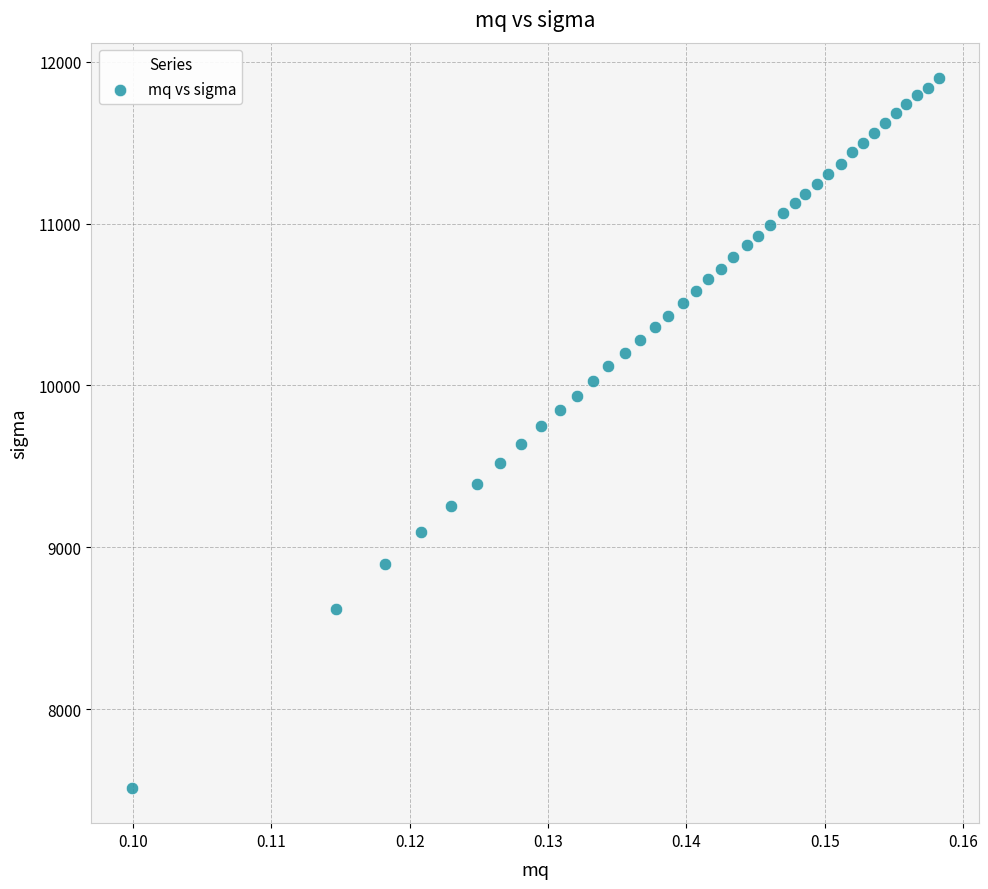

Count the number of points in this scatter plot.

40